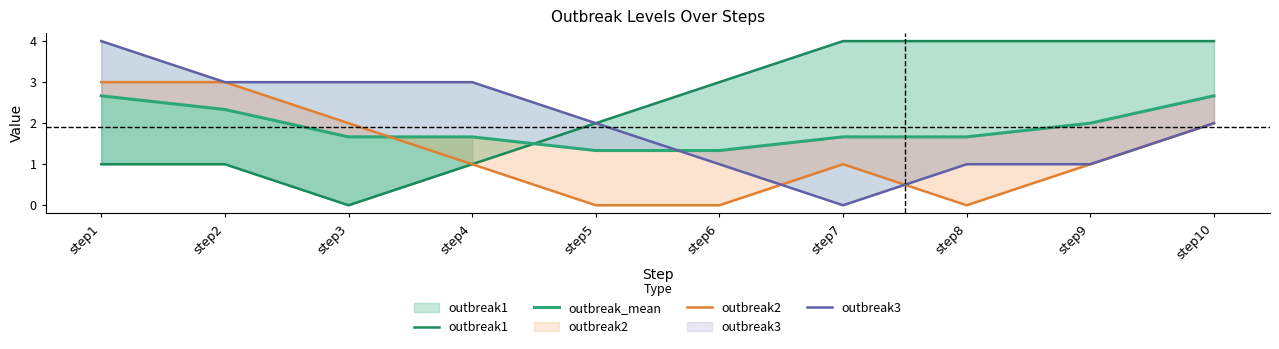

List the labels in order of outbreak3 value, largest first.

step1, step2, step3, step4, step5, step10, step6, step8, step9, step7